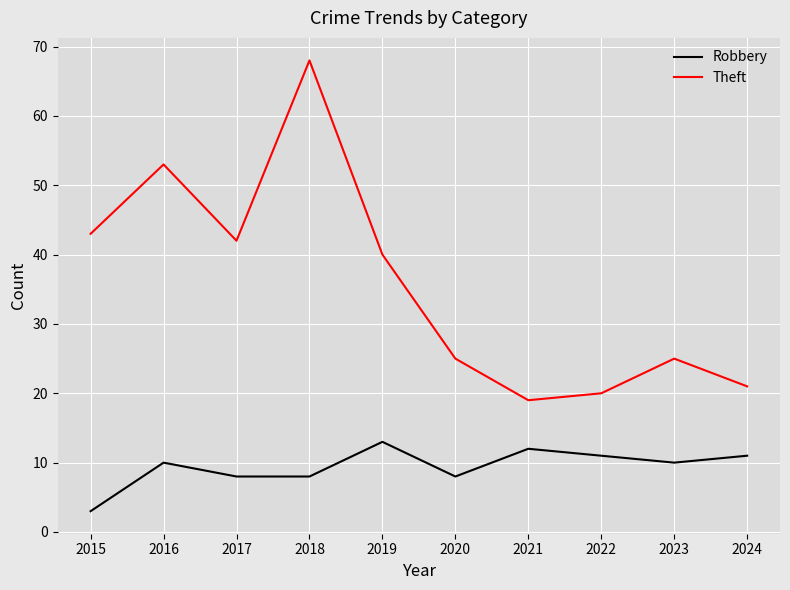

The value of Robbery at 2017 is 8. True or false?

True